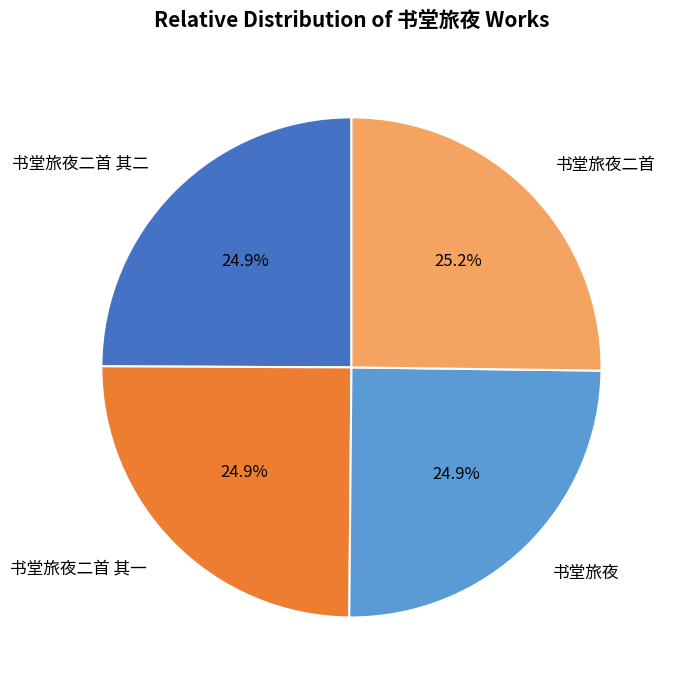

Do 书堂旅夜二首 其一 and 书堂旅夜 together represent more than half of the pie?

No